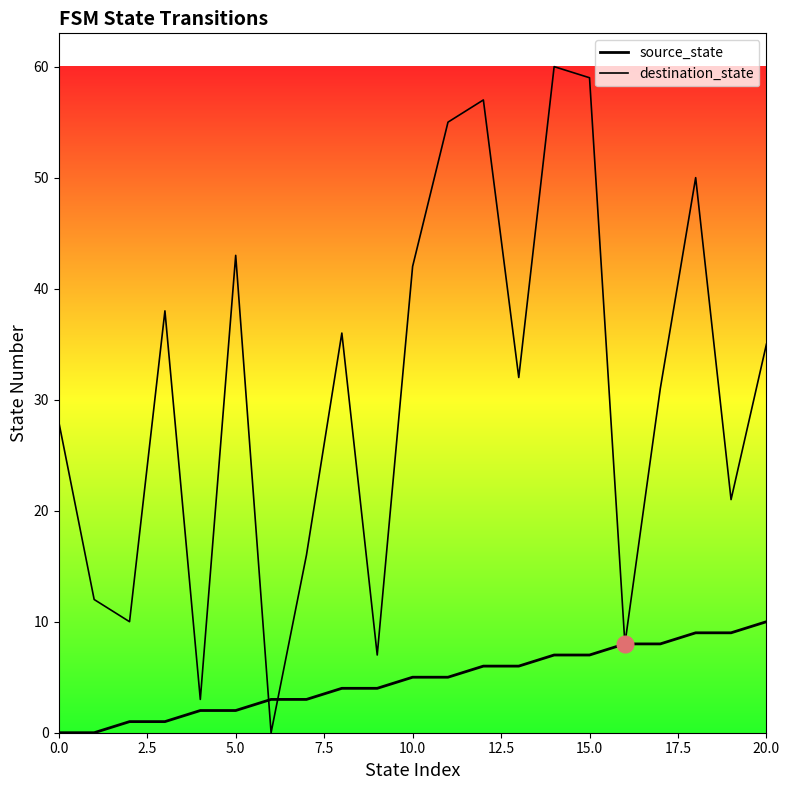

Which series ends up on top after the final intersection of source_state and destination_state?

destination_state